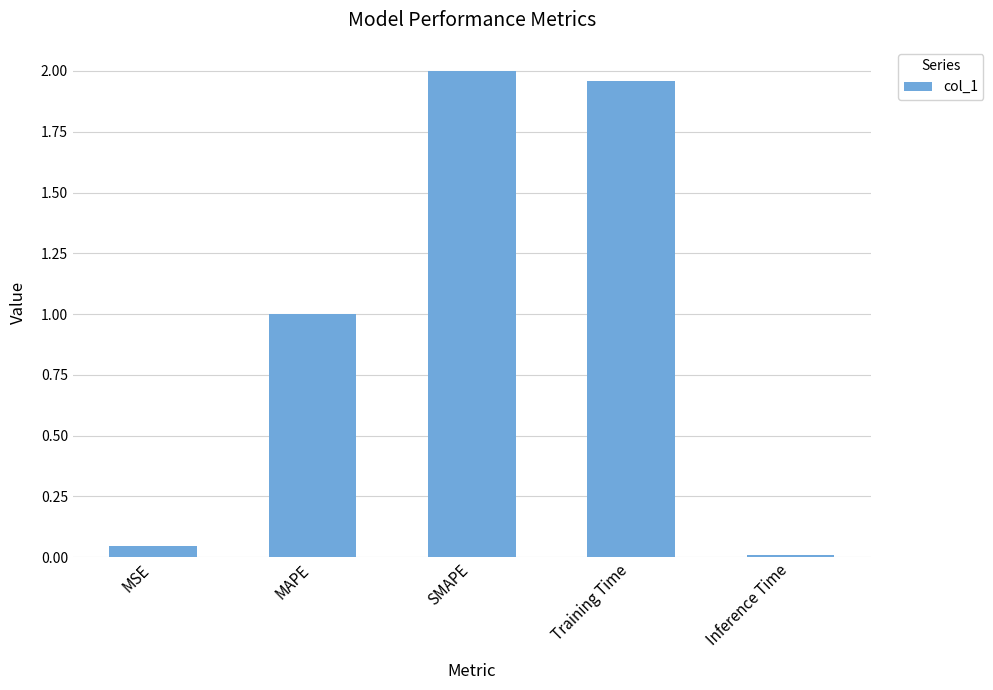

Count the number of data series in this chart.

1